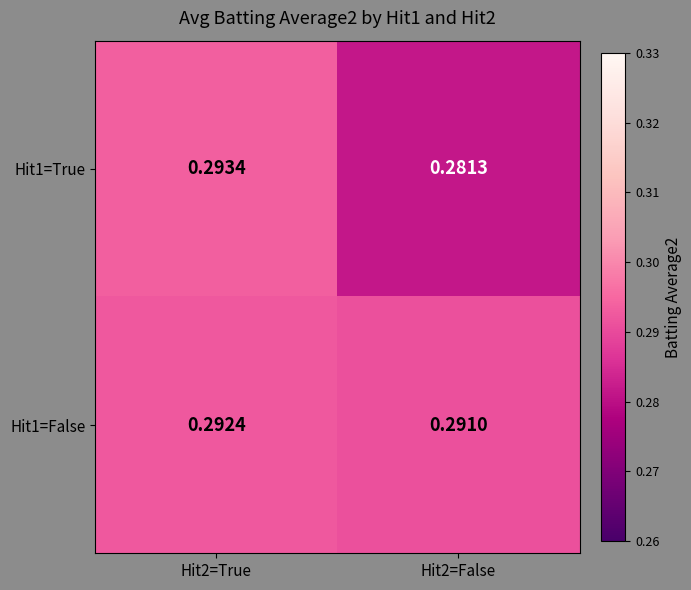

Is the value of Hit1=False at Hit2=True greater than the value of Hit1=True at Hit2=True?

No